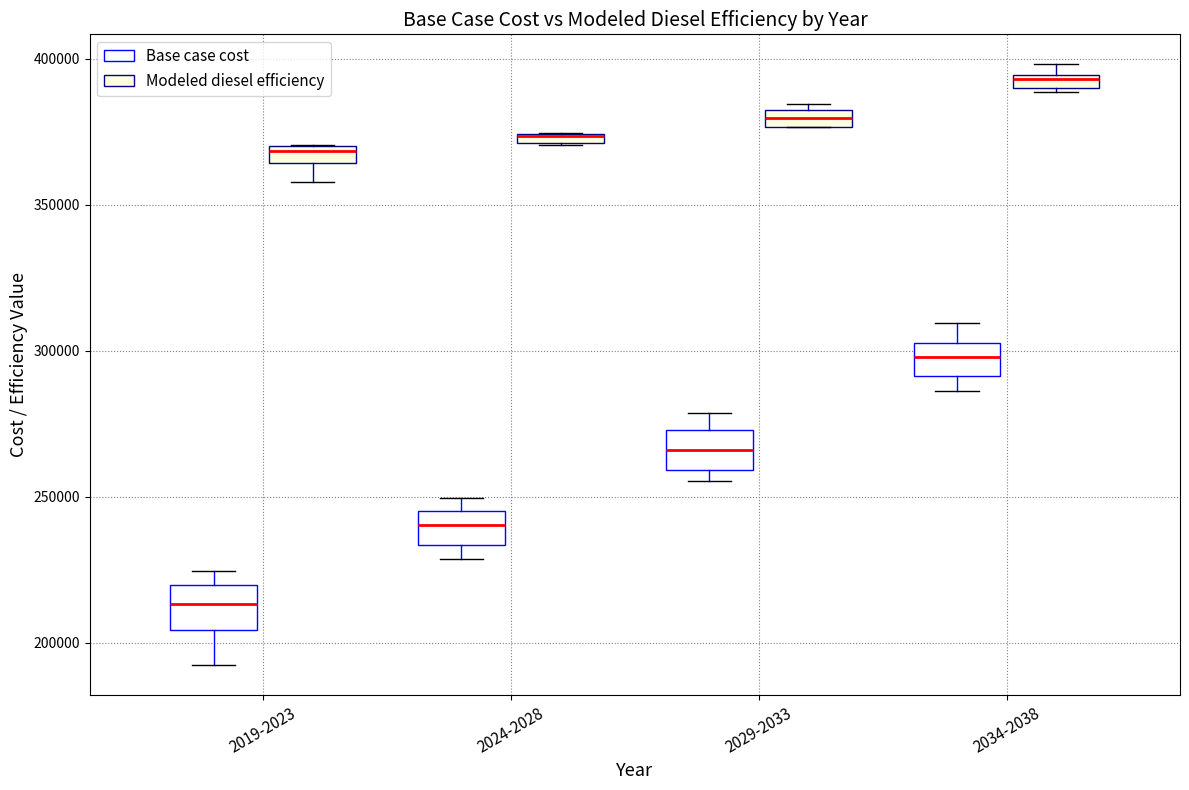

Where is the upper edge of the box for 2019-2023 (Modeled diesel efficiency) on the y-axis? The values are not printed on the chart, so give them approximately, as read against the axis.

370000